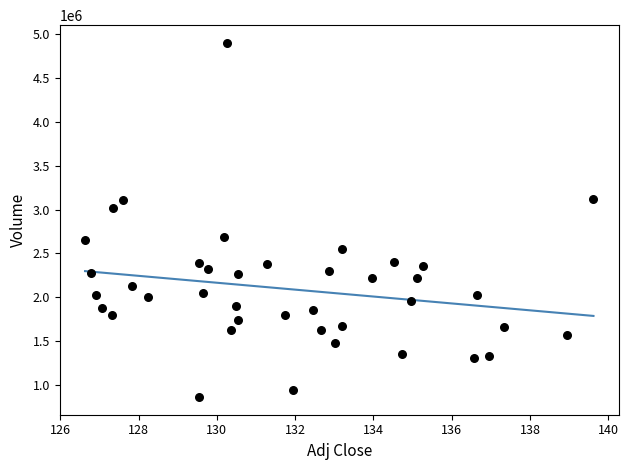

What is the range of Y values (max minus min)?

4044200